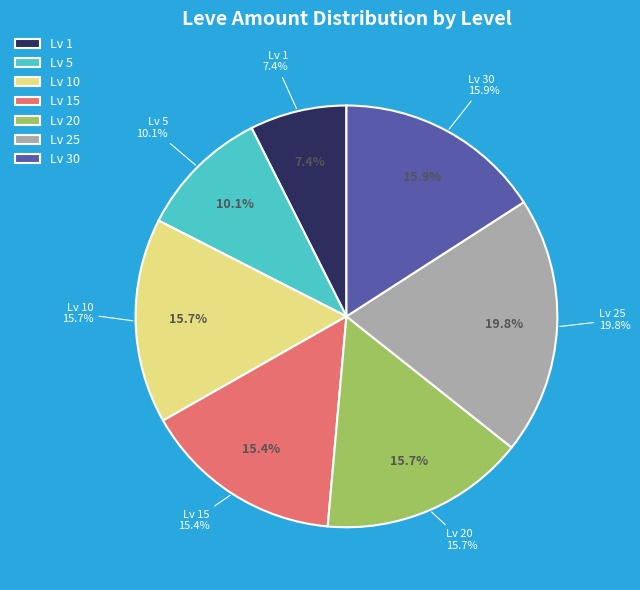

What is the smallest slice in the pie chart?

Level 1